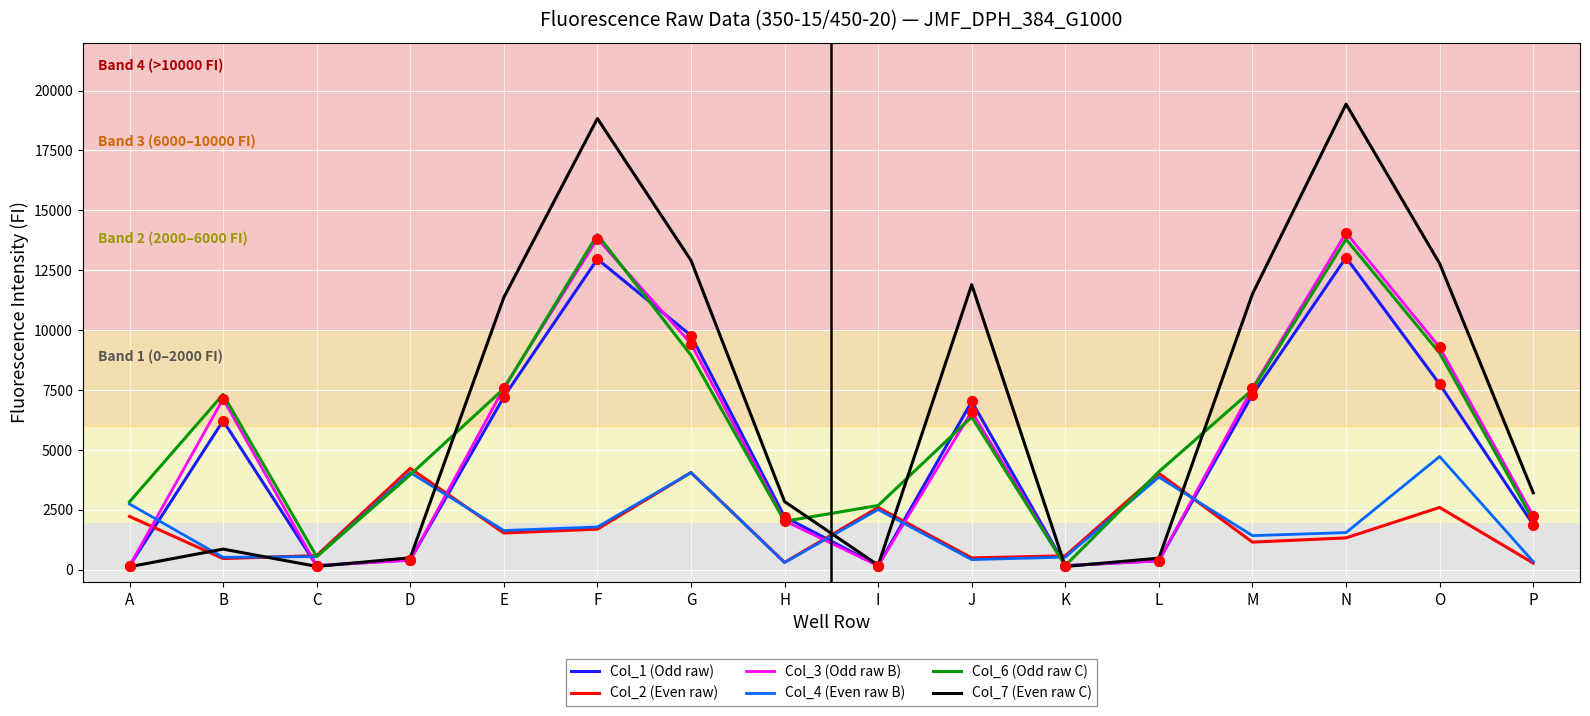

What is the difference between the highest and lowest values at D?

3837